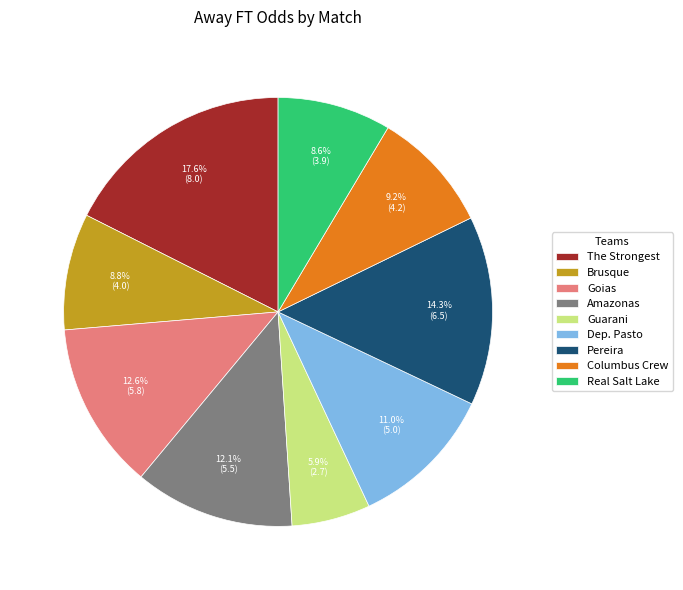

What is the ratio of the value at Brusque to the value at Goias?

0.7